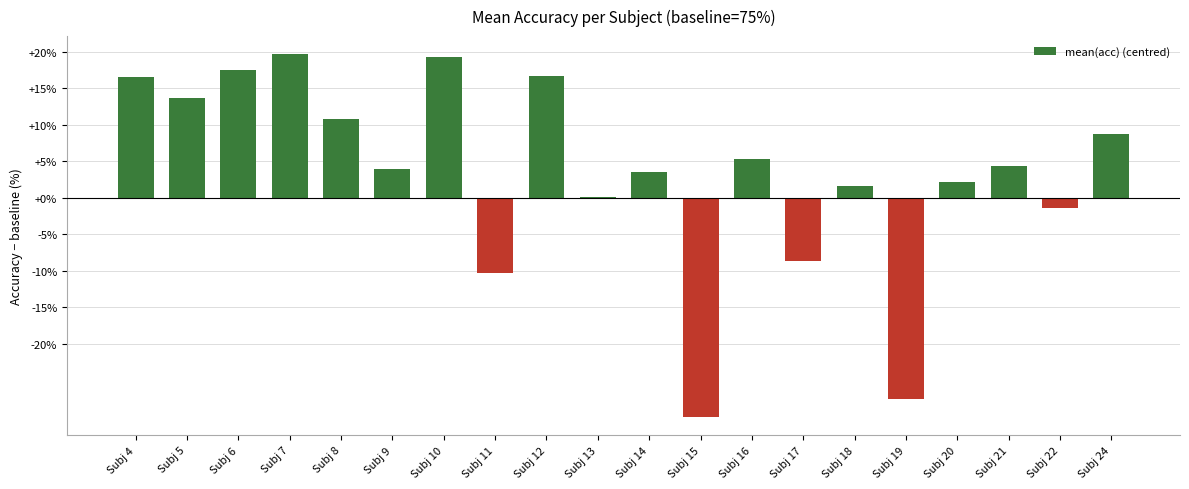

Reading left to right, transcribe all the data shown in this chart.

16.5	13.7	17.5	19.7	10.8	4.0	19.3	-10.2	16.8	0.2	3.5	-30.0	5.3	-8.7	1.6	-27.5	2.2	4.4	-1.3	8.8